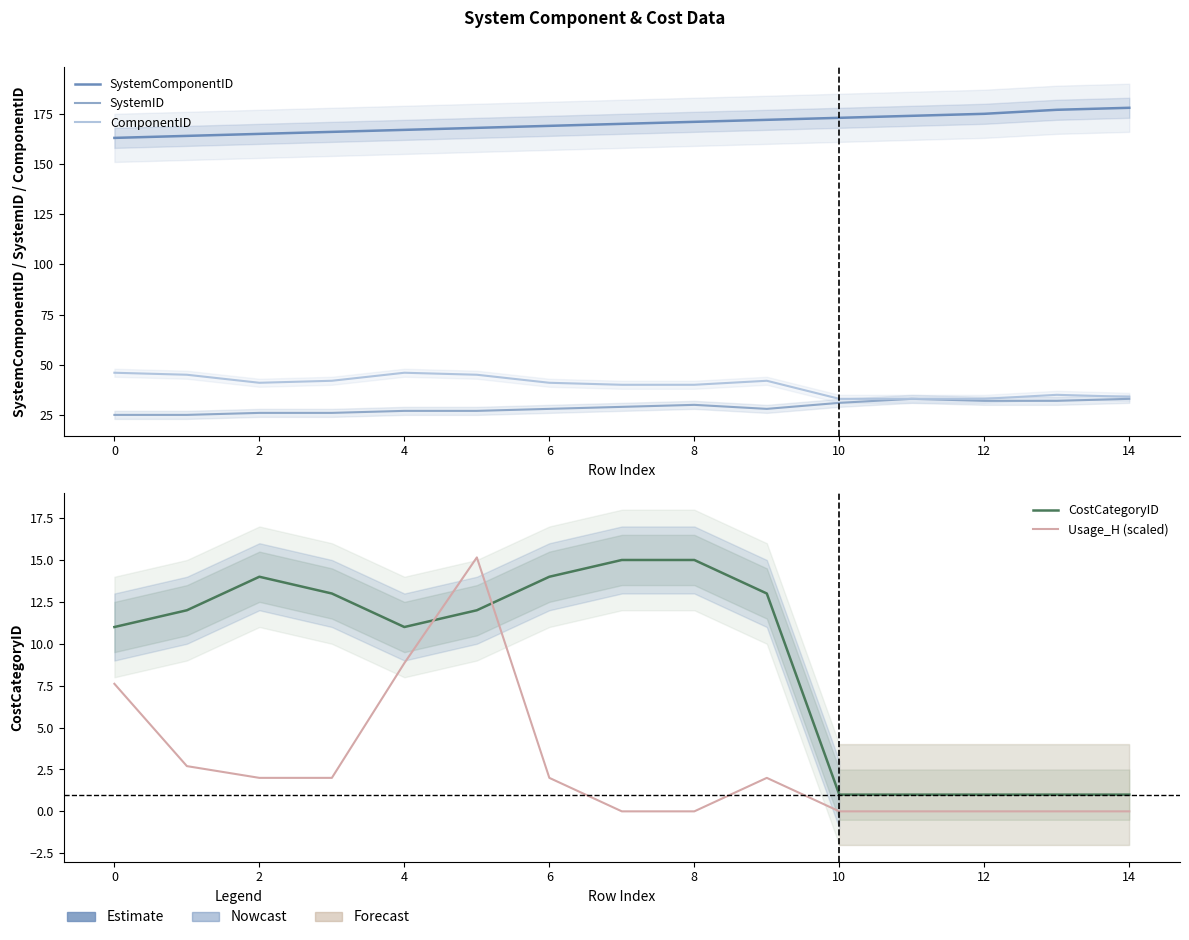

Reading left to right, transcribe all the data shown in this chart.

SystemComponentID: 163.0	164.0	165.0	166.0	167.0	168.0	169.0	170.0	171.0	172.0	173.0	174.0	175.0	177.0	178.0
SystemID: 25.0	25.0	26.0	26.0	27.0	27.0	28.0	29.0	30.0	28.0	31.0	33.0	32.0	32.0	33.0
ComponentID: 46.0	45.0	41.0	42.0	46.0	45.0	41.0	40.0	40.0	42.0	33.0	33.0	33.0	35.0	34.0
CostCategoryID: 11.0	12.0	14.0	13.0	11.0	12.0	14.0	15.0	15.0	13.0	1.0	1.0	1.0	1.0	1.0
Usage_H (scaled): 7.6	2.7	2.0	2.0	8.8	15.2	2.0	0.0	0.0	2.0	0.0	0.0	0.0	0.0	0.0